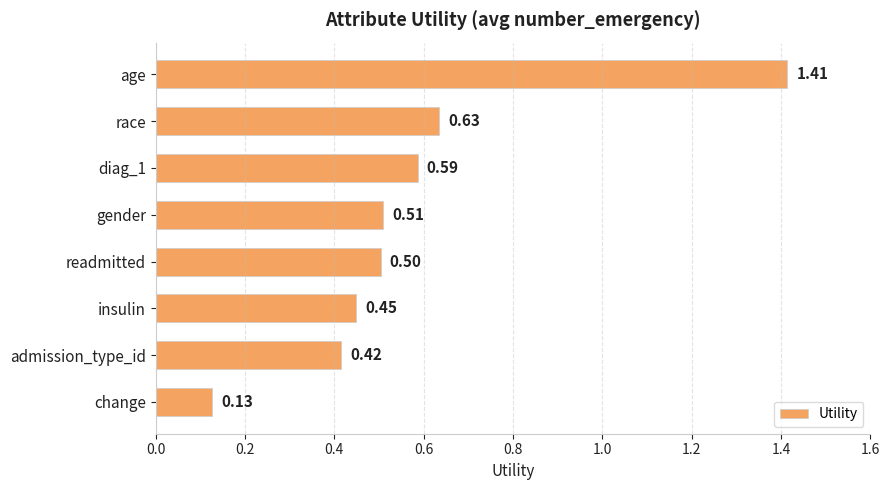

What is the difference between the maximum and second lowest values?

1.0